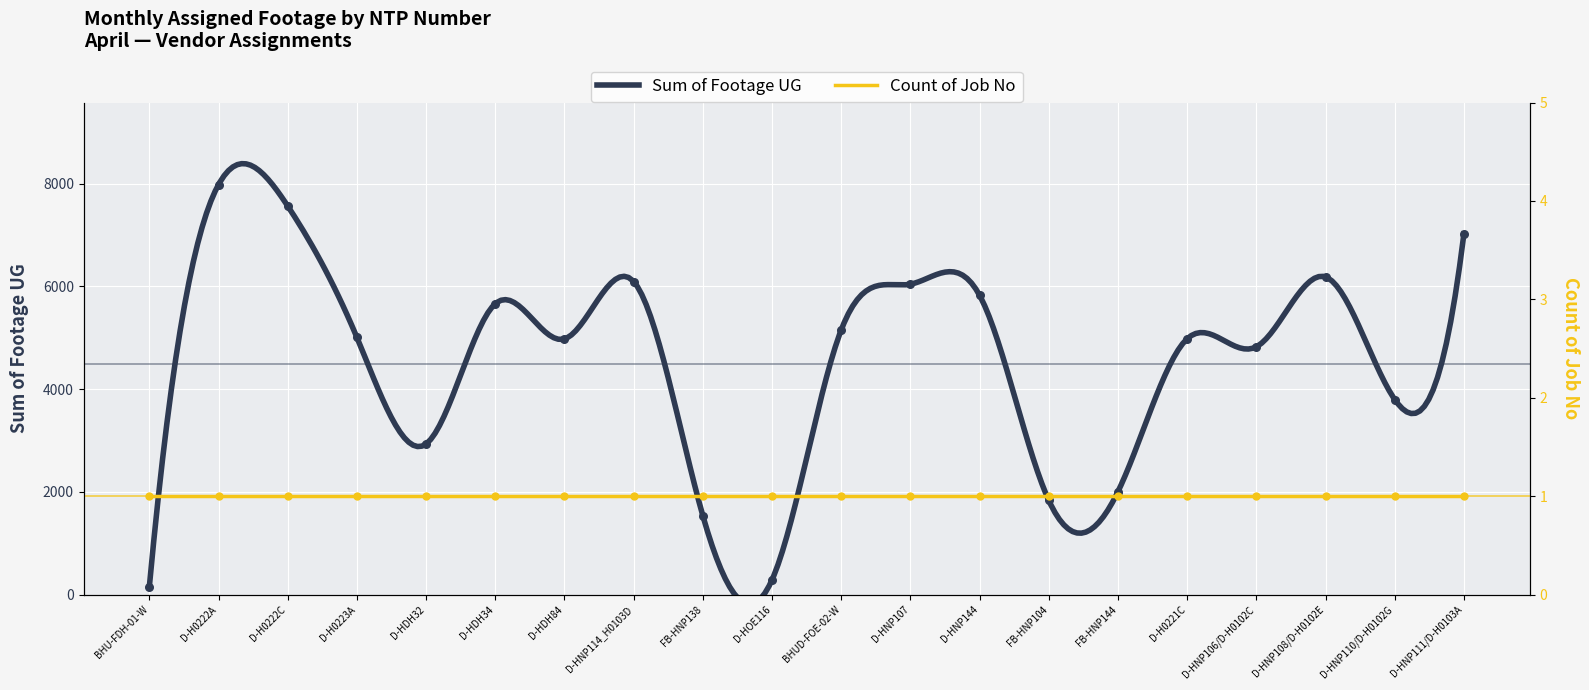

Approximately how many times larger is the value at FB-HNP144 compared to D-HNP106/D-H0102C?

0.4